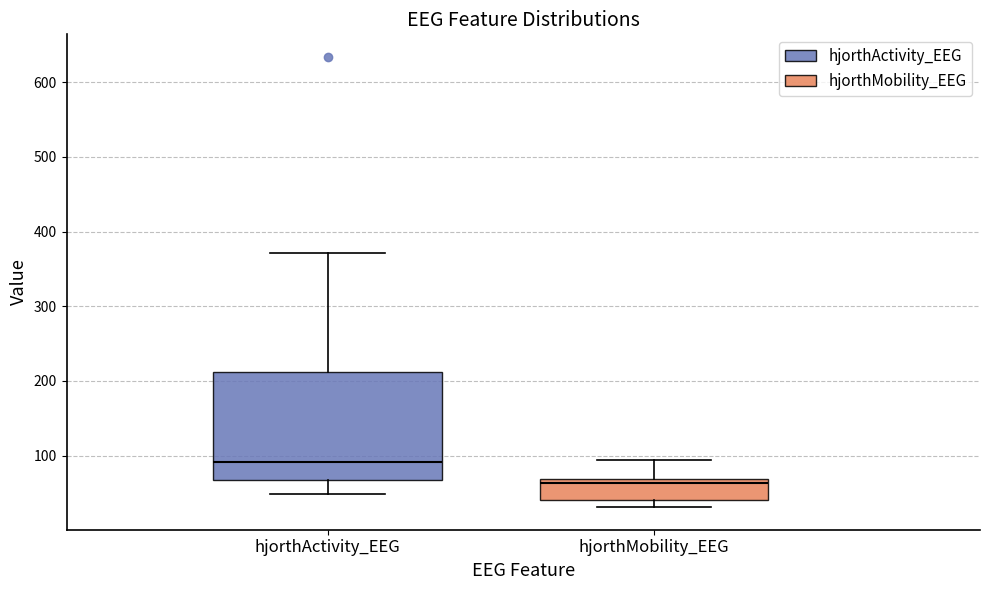

Reading left to right, transcribe this box plot: for each box, give where its median line is, the range the box spans, and where its two whiskers end, as read against the y-axis. The values are not printed on the chart, so give them approximately, as read against the axis.

hjorthActivity_EEG: median 90, box 70 to 210, whiskers 50 to 370
hjorthMobility_EEG: median 60, box 40 to 70, whiskers 30 to 90